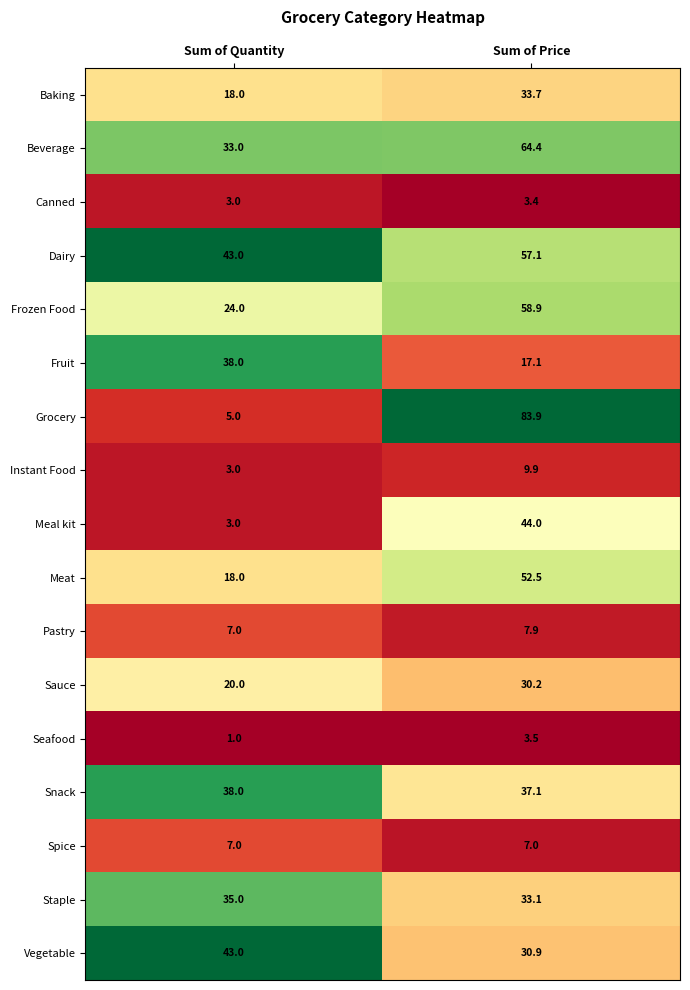

What is the greatest value displayed?

83.9